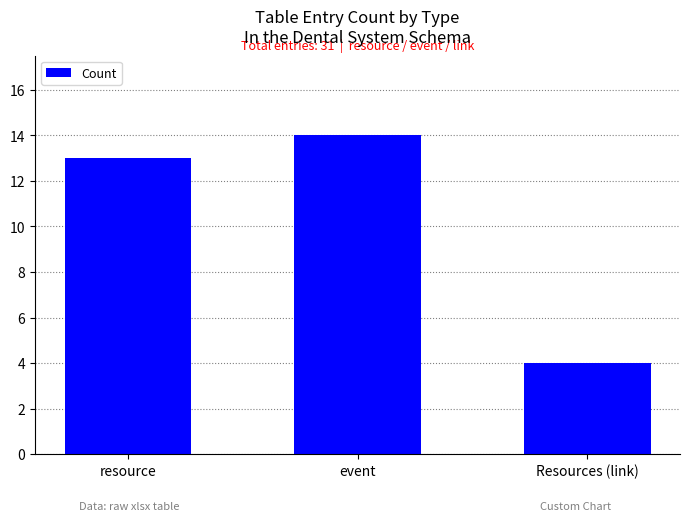

Does the chart contain stacked bars?

No